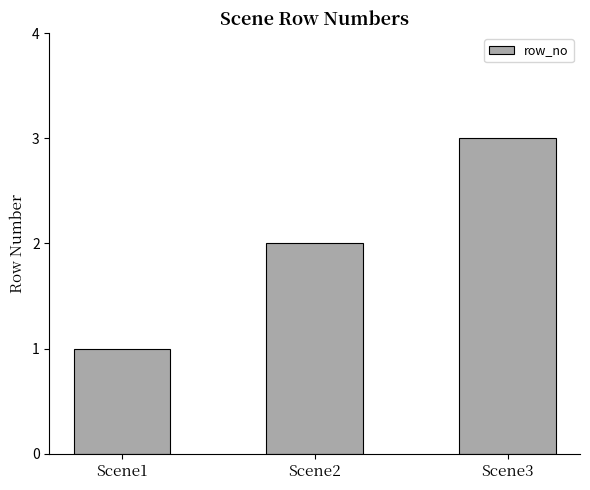

The chart shows a value of 2 at Scene2. True or false?

True